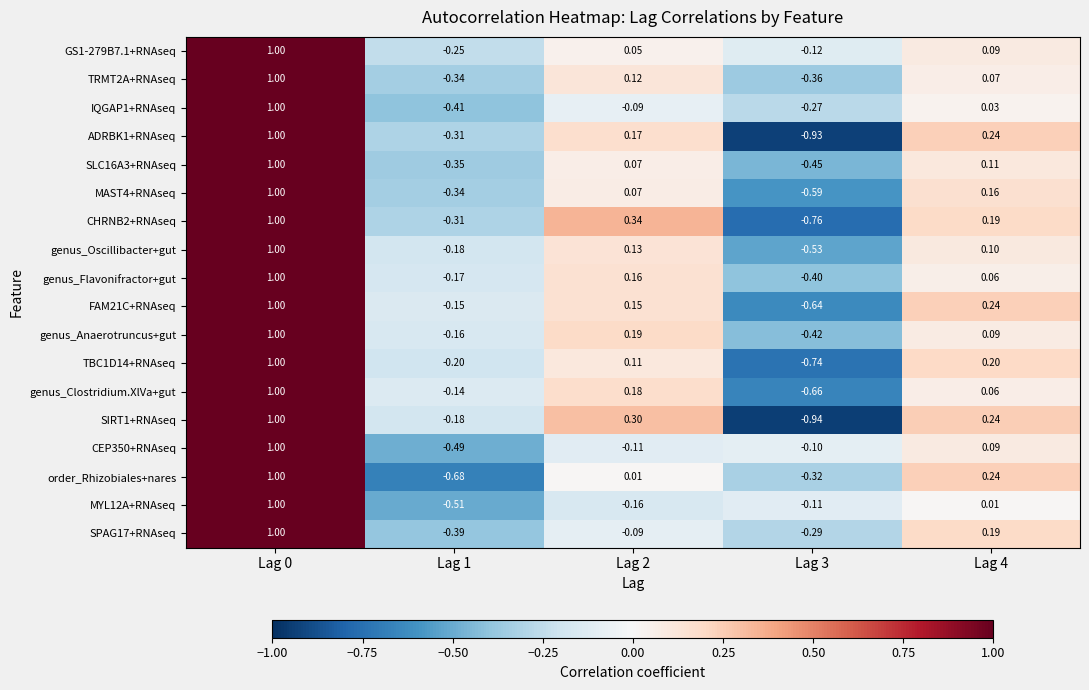

Is the value of MAST4+RNAseq at Lag 1 greater than the value of SPAG17+RNAseq at Lag 4?

No